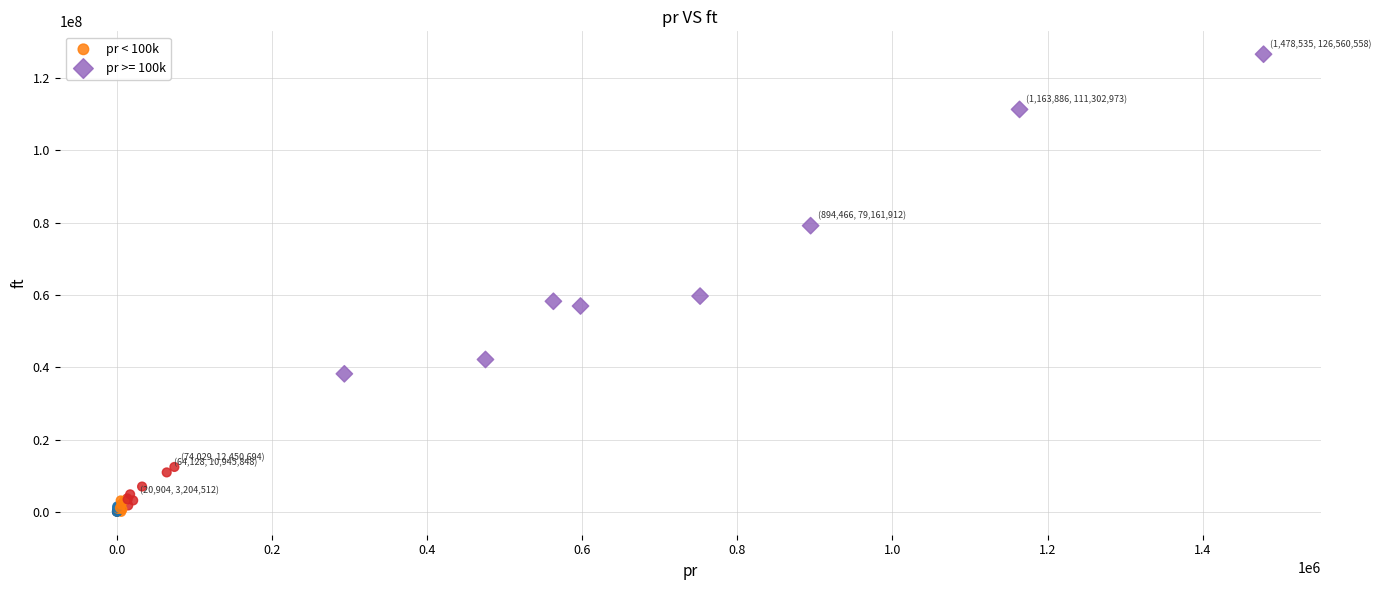

Which series contains the lowest Y value?

pr < 100k